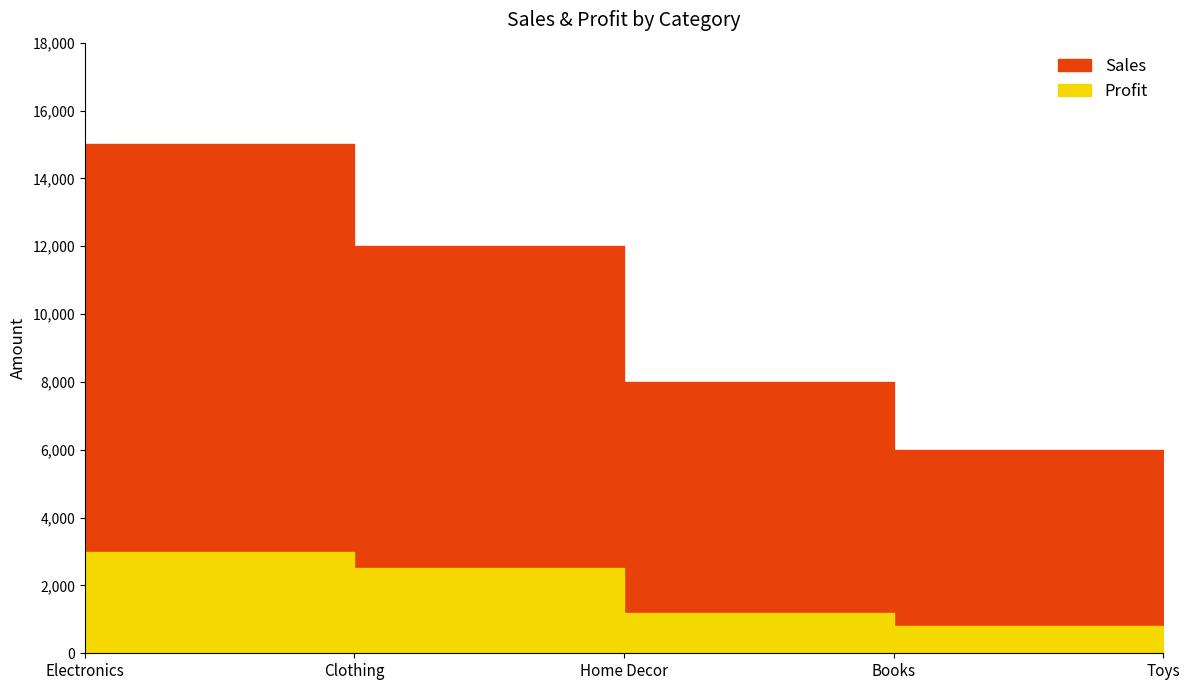

How many data points does each series have?

5